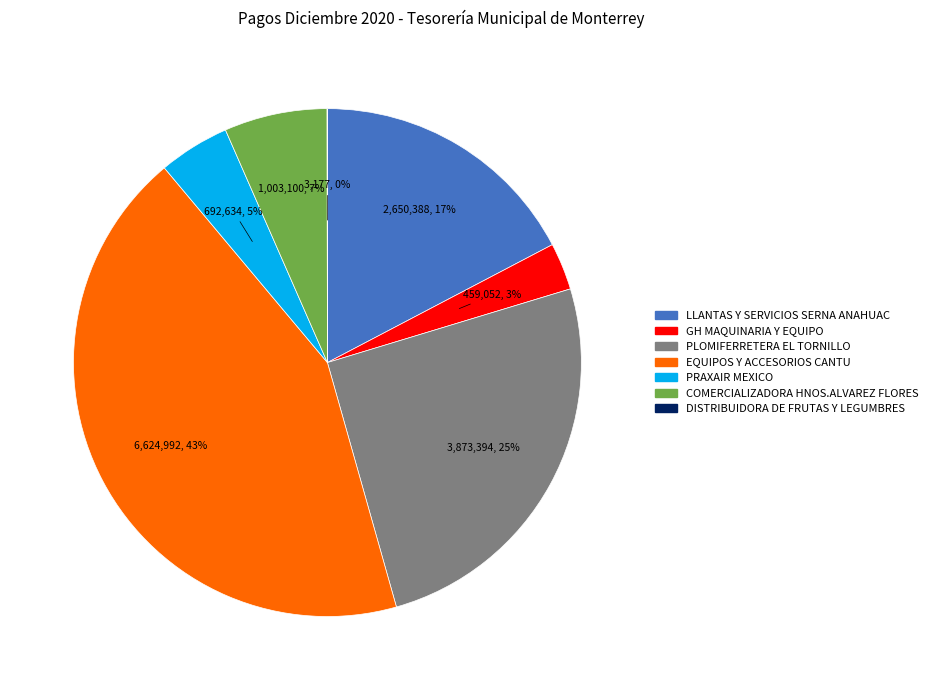

What is the ratio of the value at PRAXAIR MEXICO to the value at COMERCIALIZADORA HNOS.ALVAREZ FLORES?

0.7